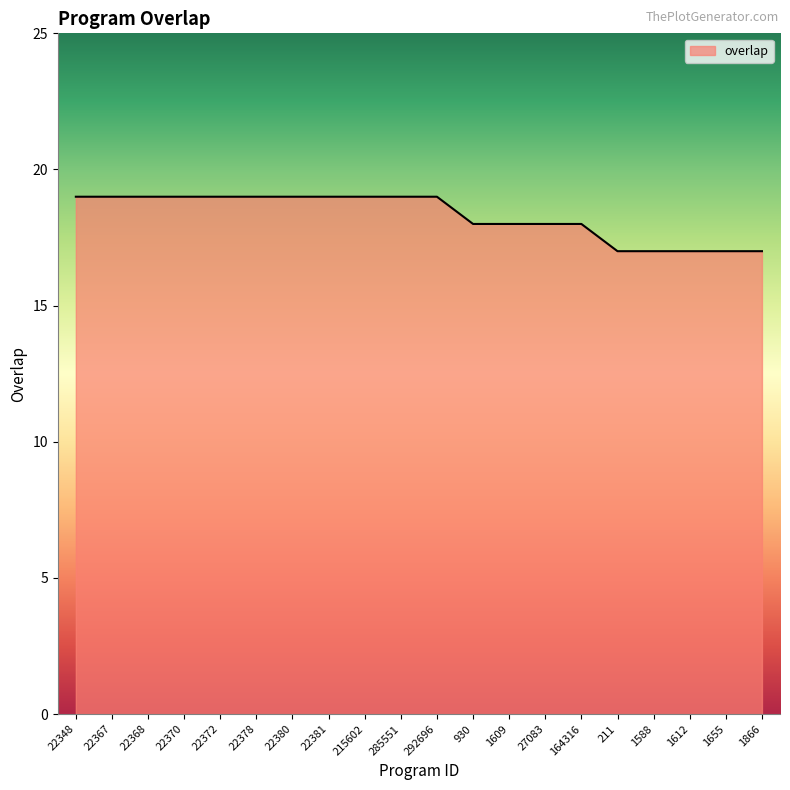

What is the difference between the values at 215602 and 1609?

1